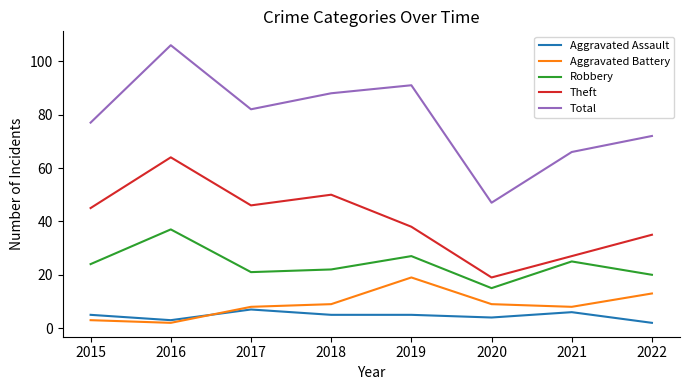

Reading left to right, what are all the values shown in this chart?

Aggravated Assault: 2015=5	2016=3	2017=7	2018=5	2019=5	2020=4	2021=6	2022=2
Aggravated Battery: 2015=3	2016=2	2017=8	2018=9	2019=19	2020=9	2021=8	2022=13
Robbery: 2015=24	2016=37	2017=21	2018=22	2019=27	2020=15	2021=25	2022=20
Theft: 2015=45	2016=64	2017=46	2018=50	2019=38	2020=19	2021=27	2022=35
Total: 2015=77	2016=106	2017=82	2018=88	2019=91	2020=47	2021=66	2022=72